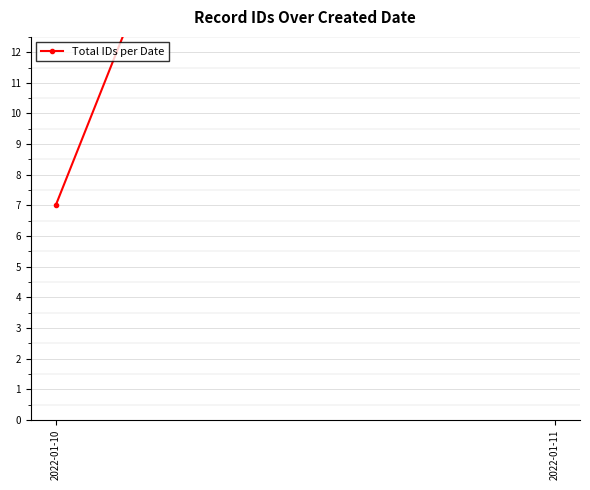

What is the difference between the values at 2022-01-11 and 2022-01-10?

41